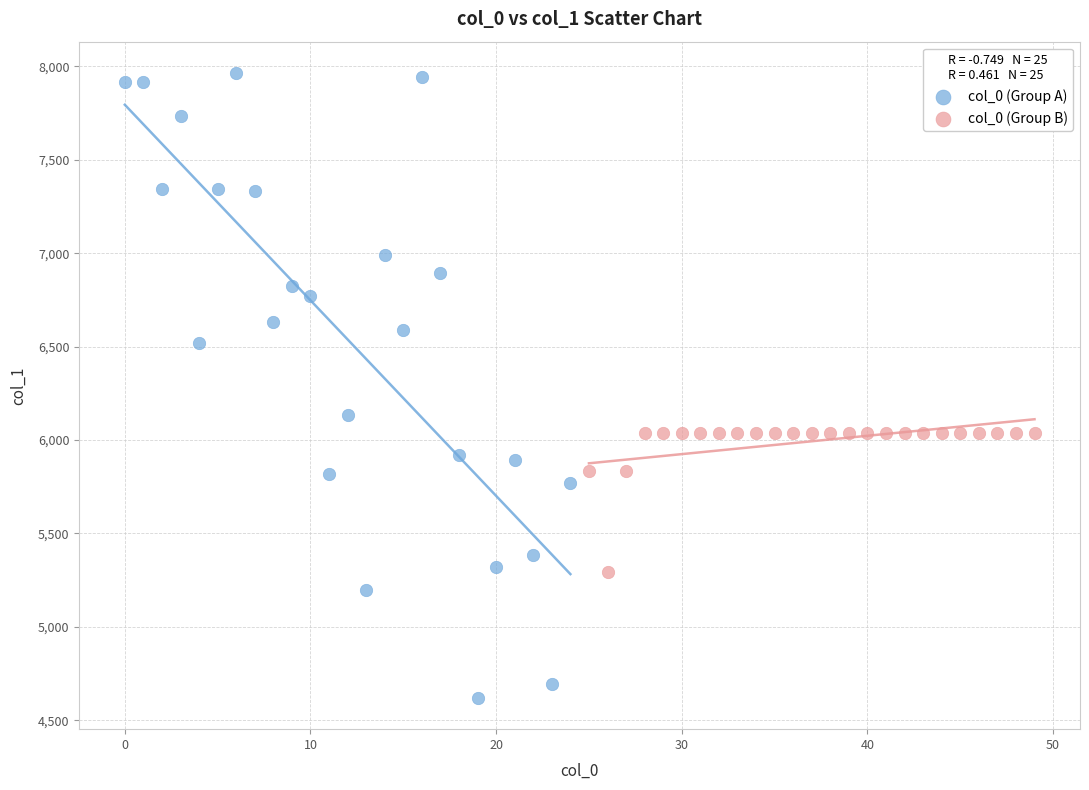

Which series has the largest Y range (max minus min)?

col_0 (Group A)